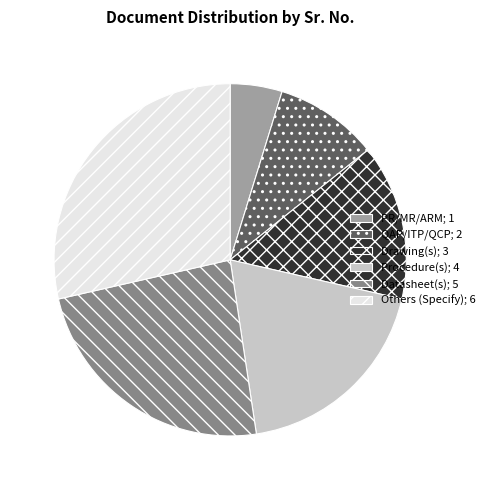

Which category has the smallest portion of the pie?

PR/MR/ARM